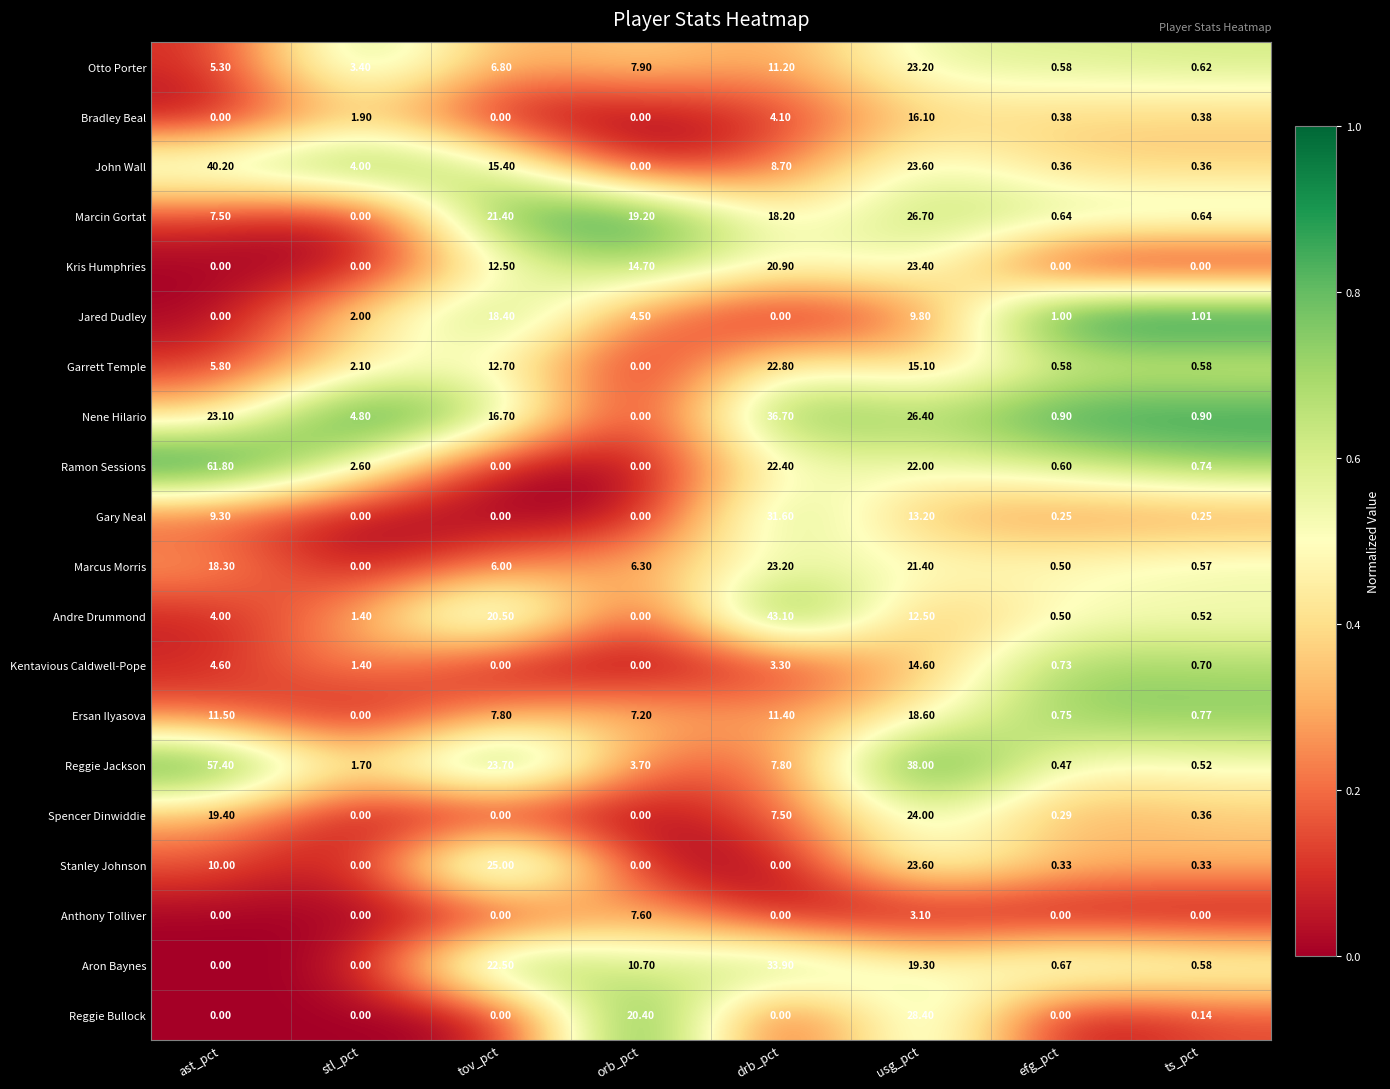

Count the number of data series in this chart.

20